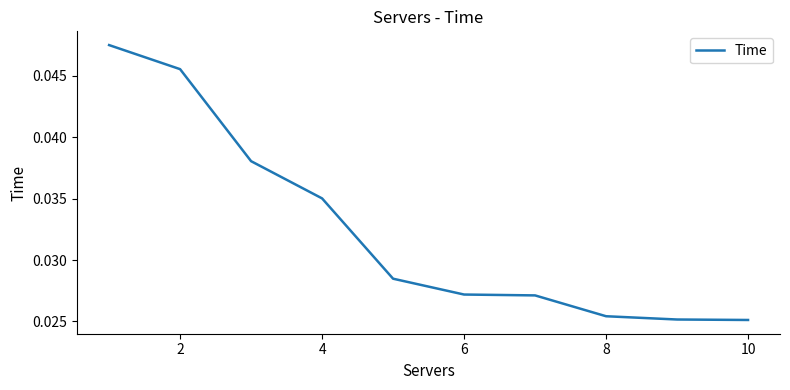

Which has a higher value, 6 or 10?

6